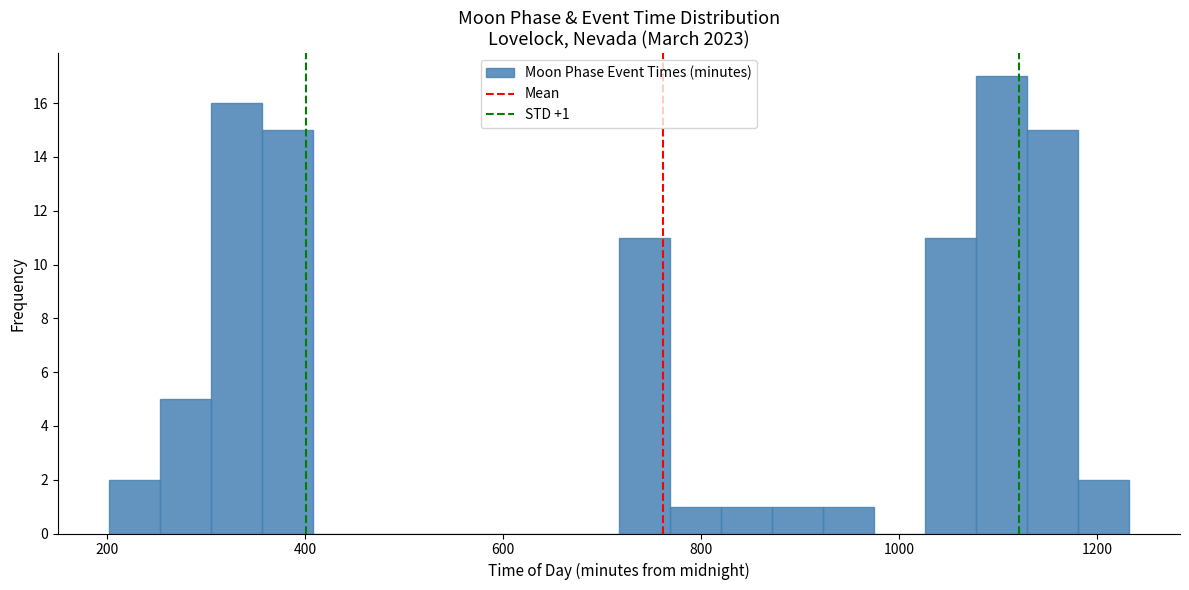

Around what value on the x-axis is the tallest bar? Give the approximate position of its centre, as read against the axis.

1100